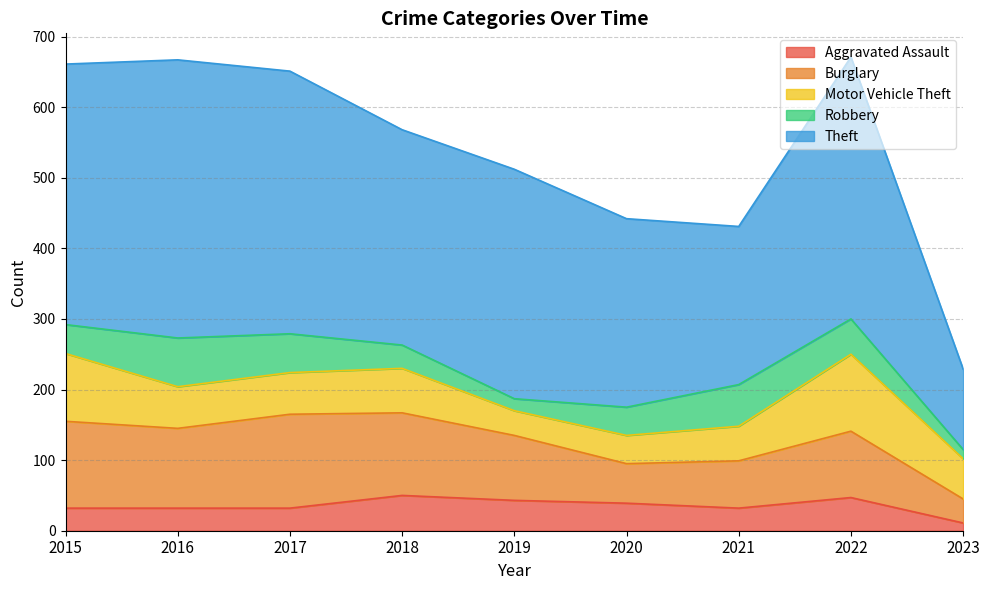

Between 2021 and 2022, which is larger?

2022